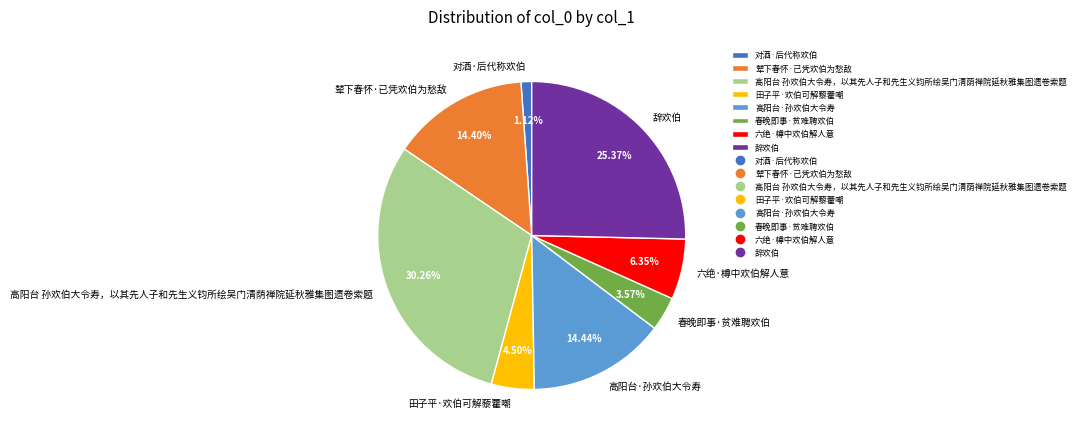

What is the smallest slice in the pie chart?

对酒·后代称欢伯